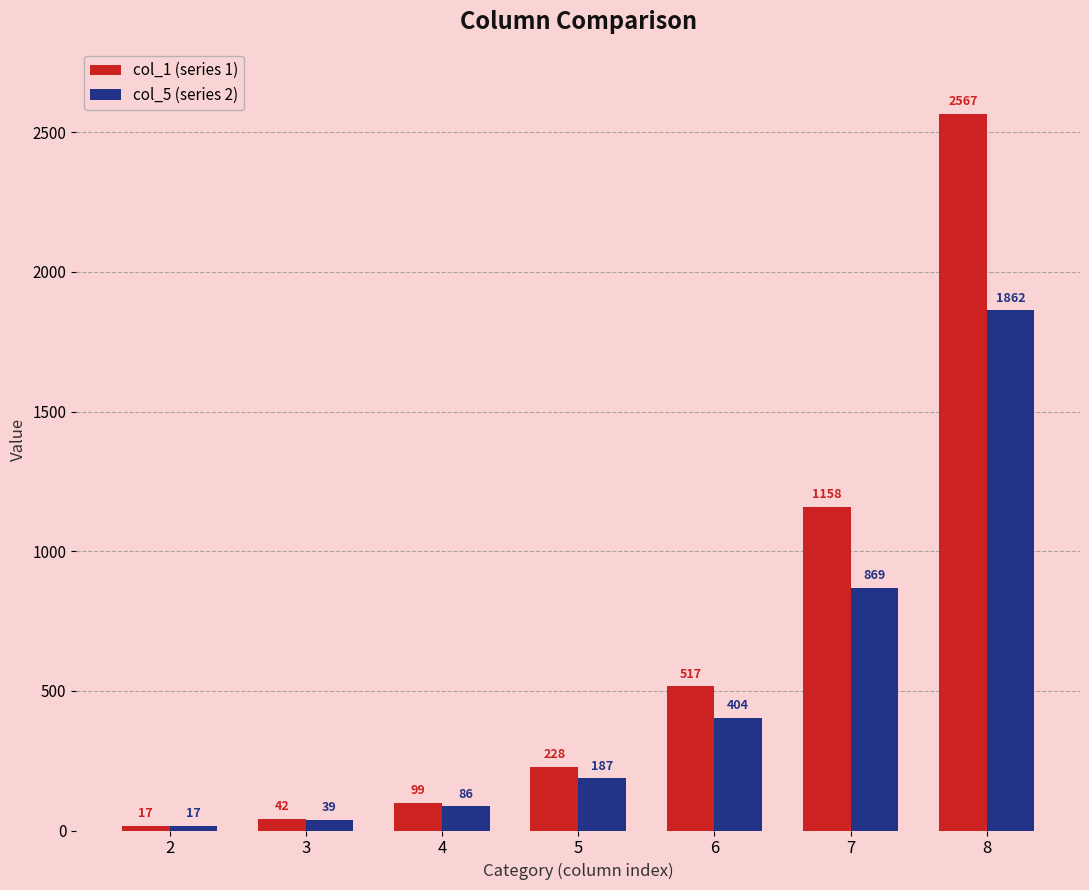

At how many categories does at least one series exceed 1399?

1